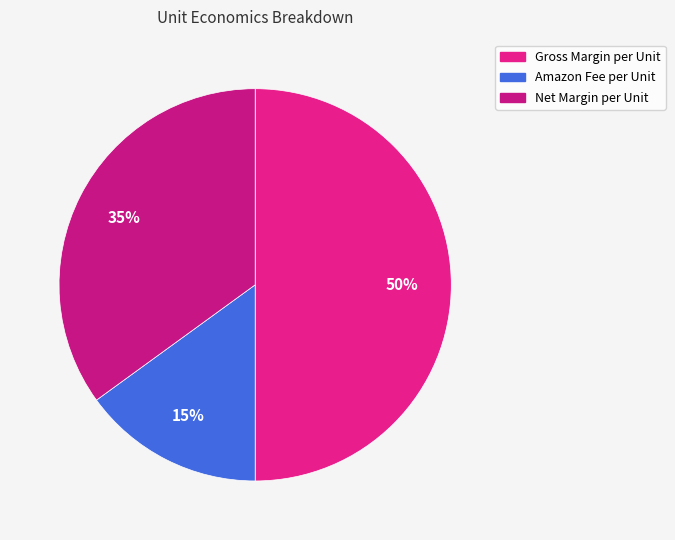

How many segments does this pie chart have?

3